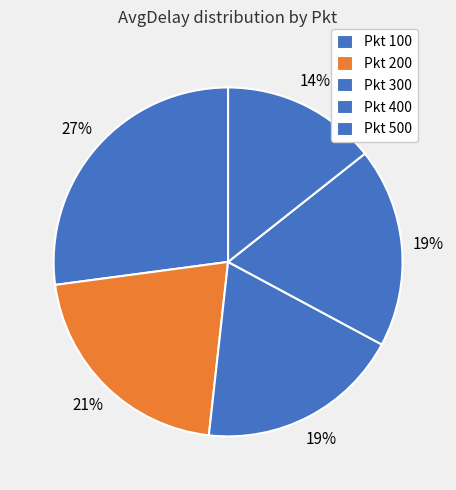

Does any single category account for the majority?

No